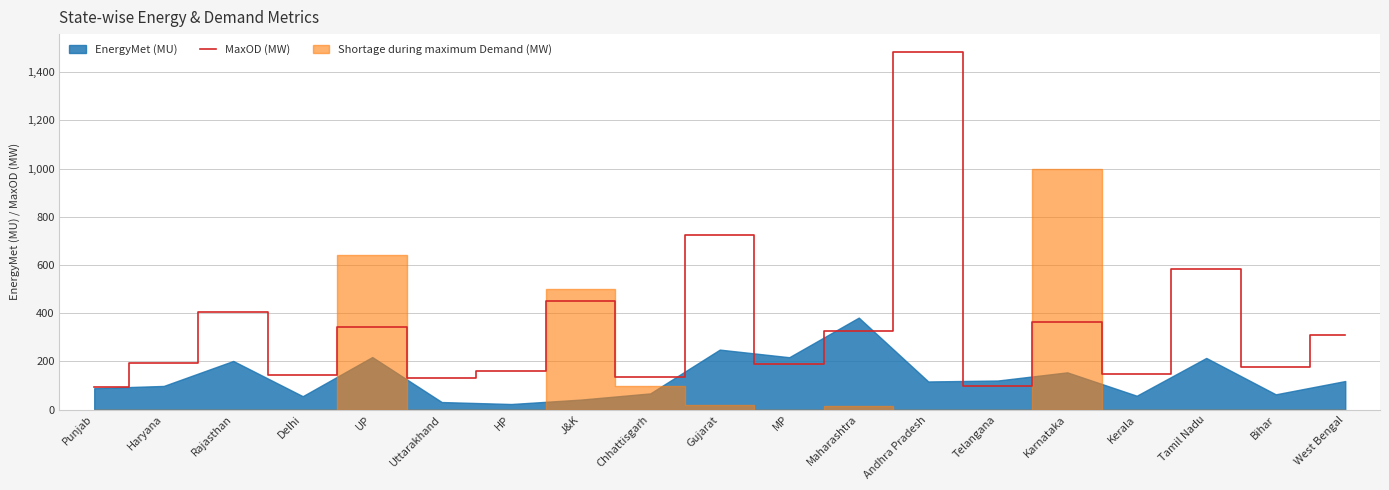

At which label does the data first exceed 193?

Rajasthan